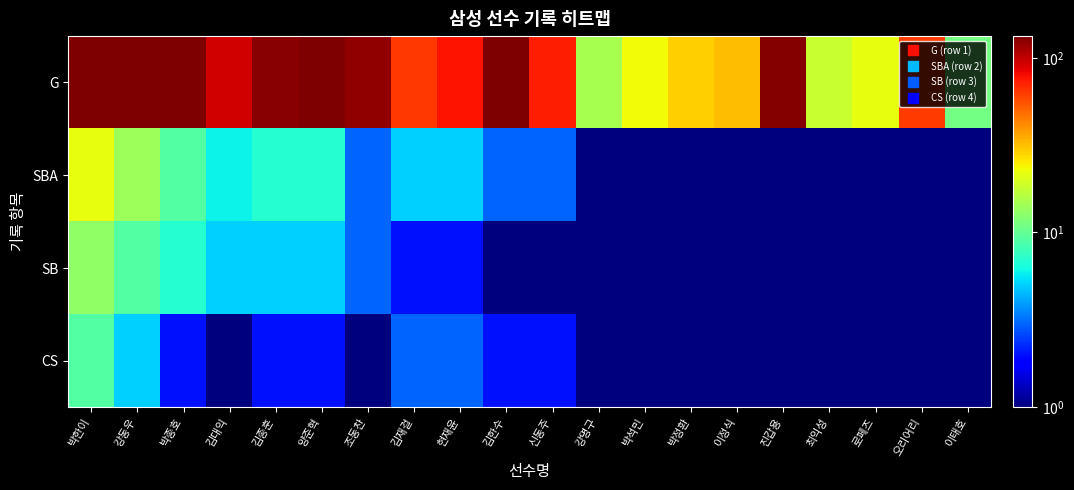

At how many categories does at least one series exceed 60?

13